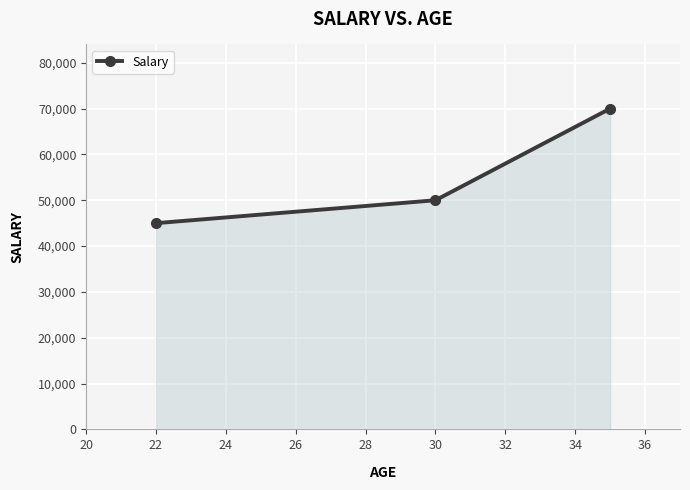

Reading left to right, transcribe all the data shown in this chart.

45000	50000	70000